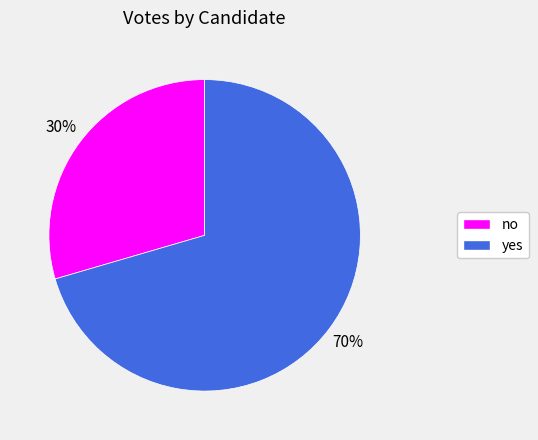

Which has a higher value, no or yes?

yes